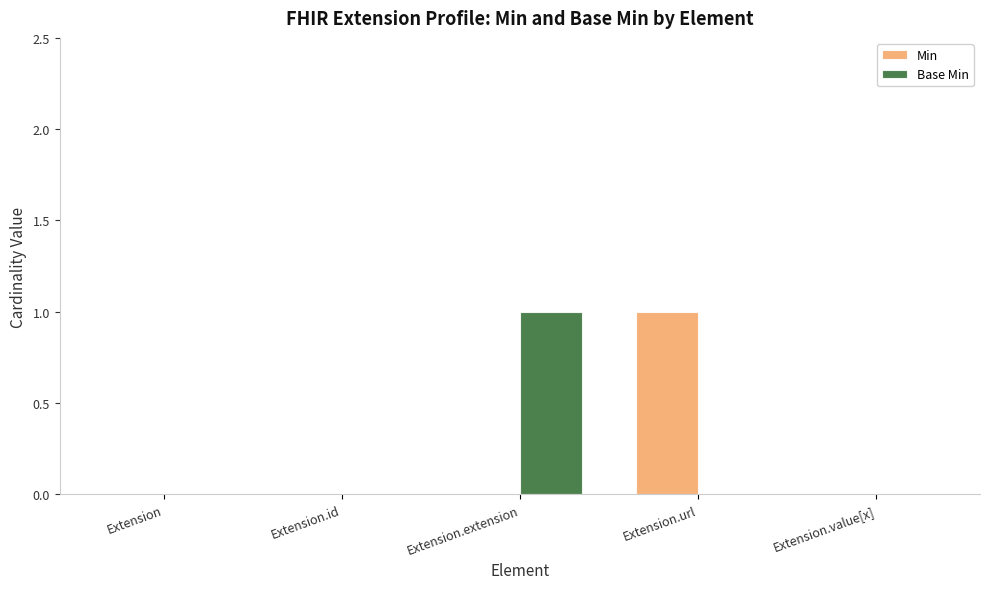

The value of Min at Extension is 1. True or false?

False